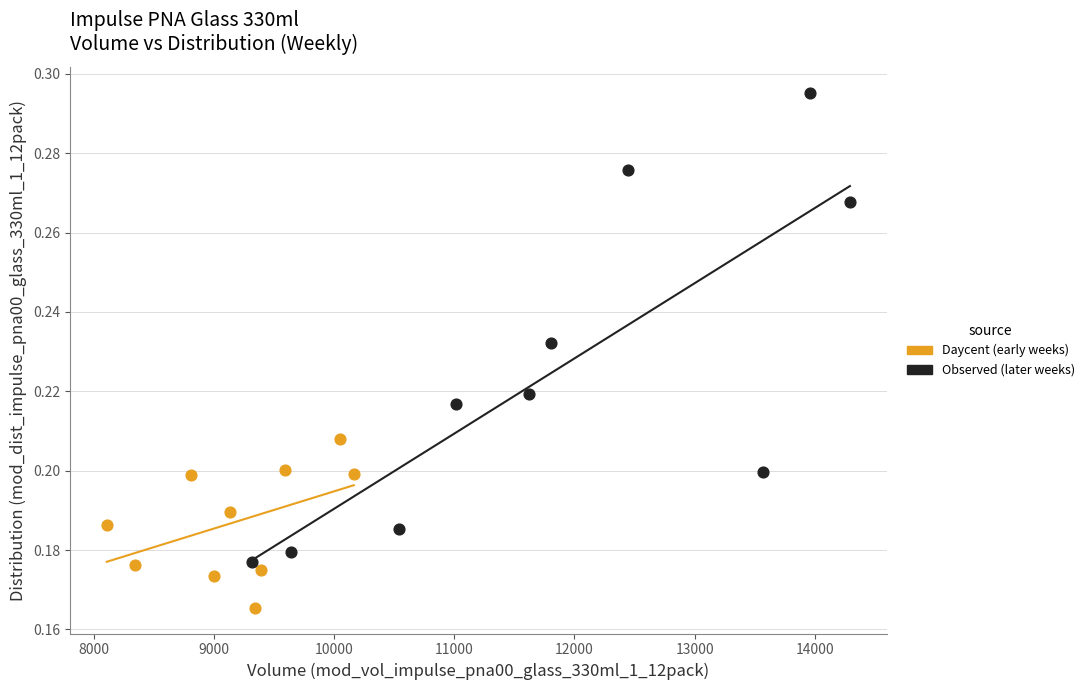

Which series has the widest spread of Y values?

Observed (later weeks)